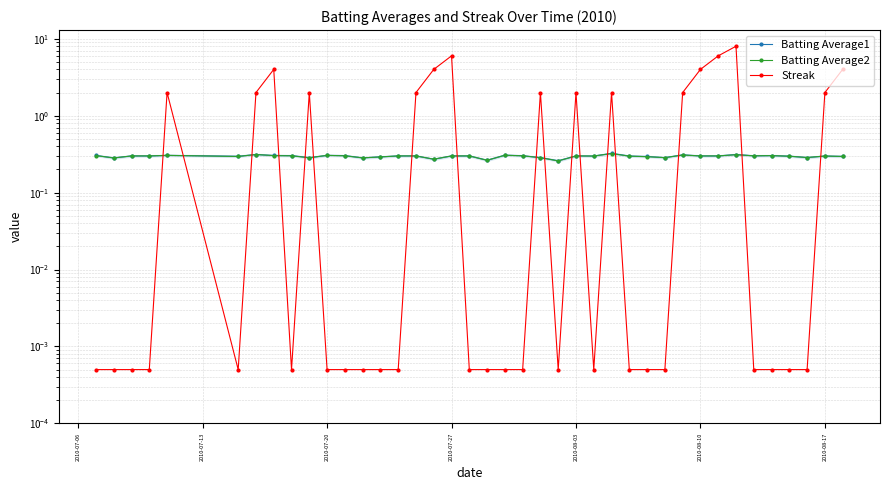

True or false: Batting Average1 and Batting Average2 cross at least once.

False